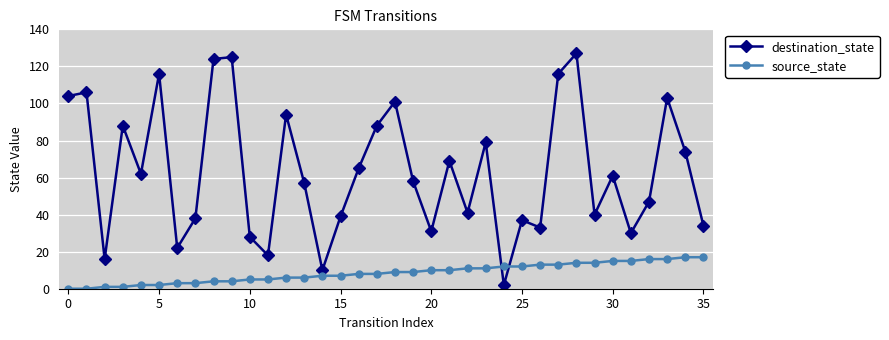

What is the maximum value shown in the chart?

127